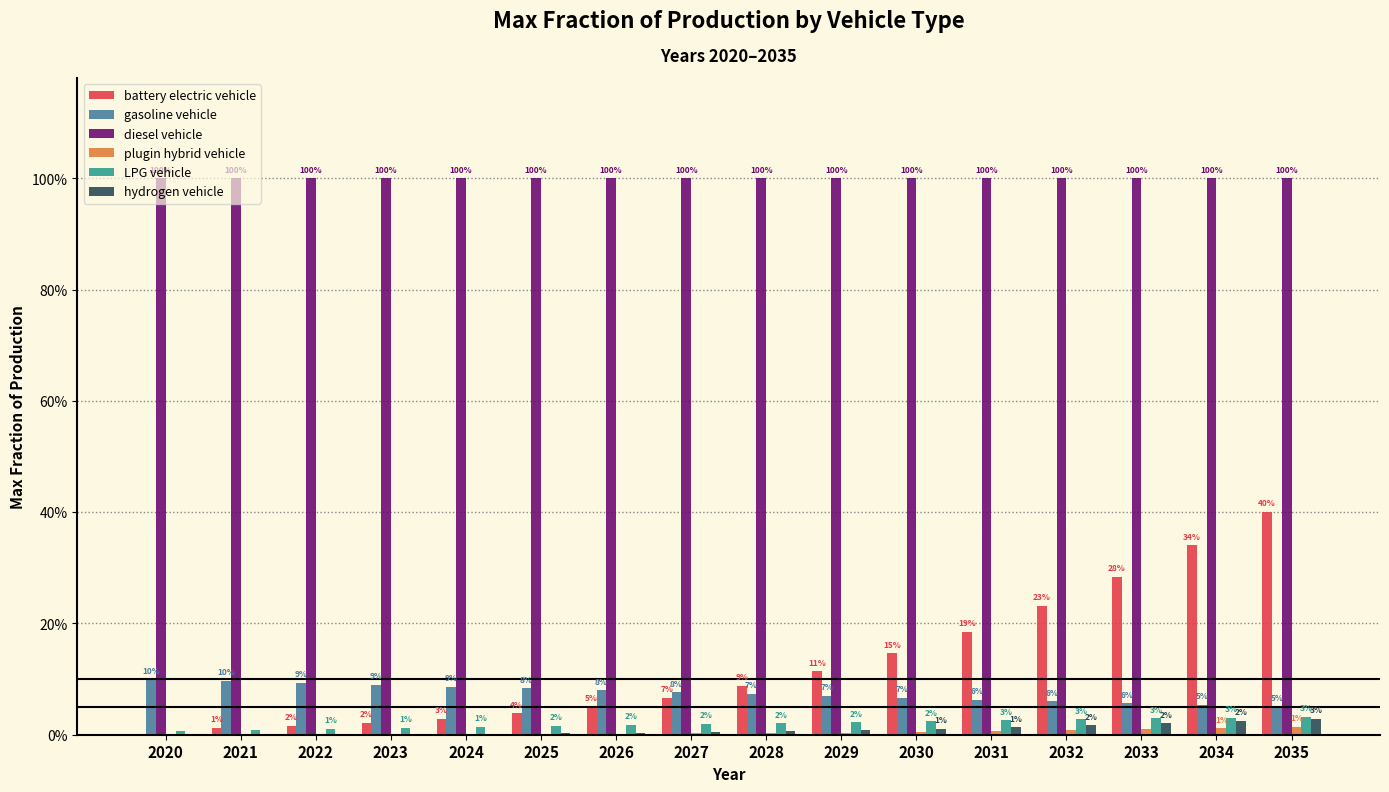

At 2034, list the series in order from smallest to largest.

plugin hybrid vehicle, hydrogen vehicle, LPG vehicle, gasoline vehicle, battery electric vehicle, diesel vehicle